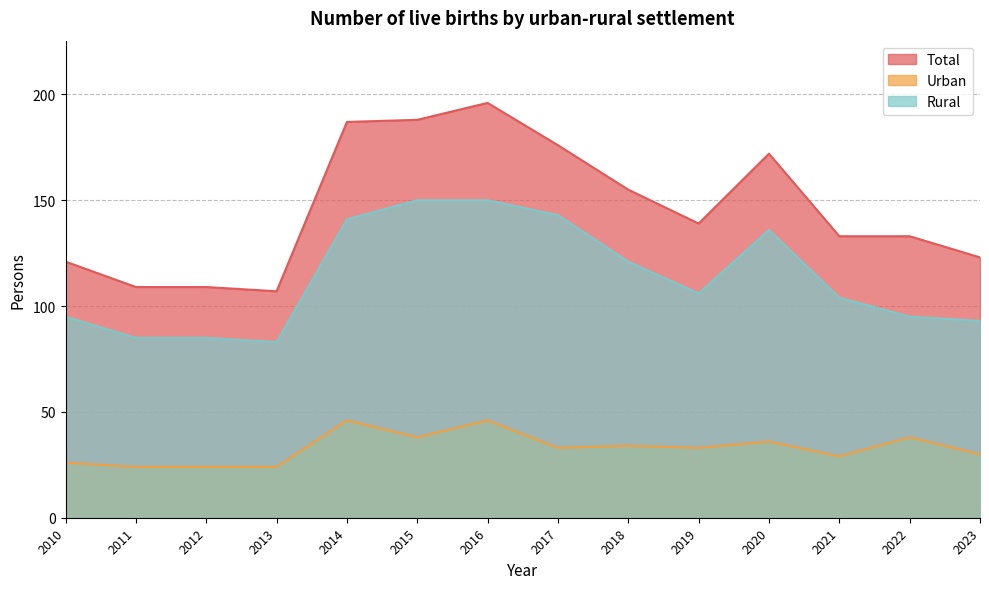

The value of Rural at 2022 is 26. True or false?

False